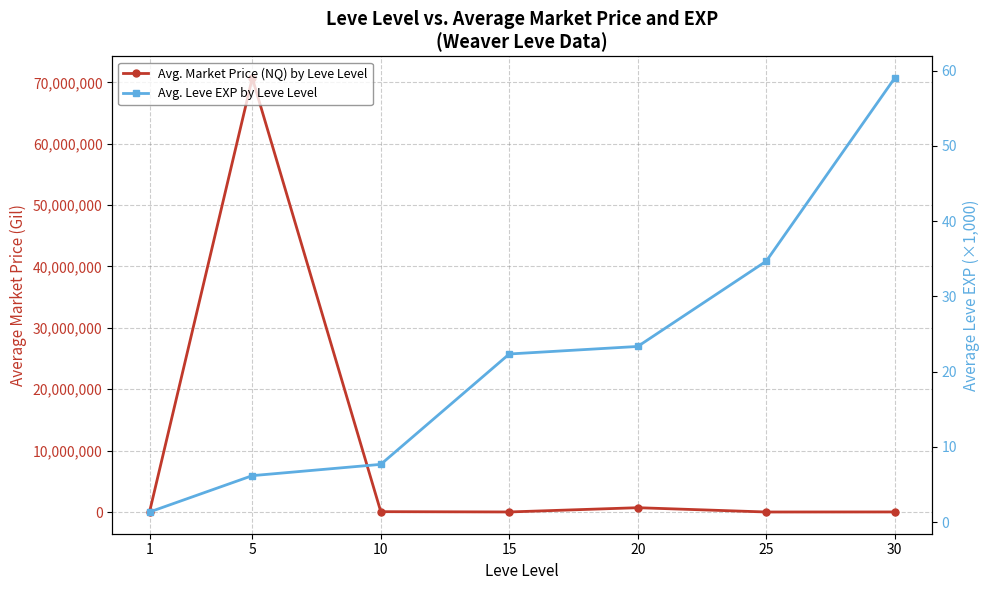

How many series are shown in this chart?

2